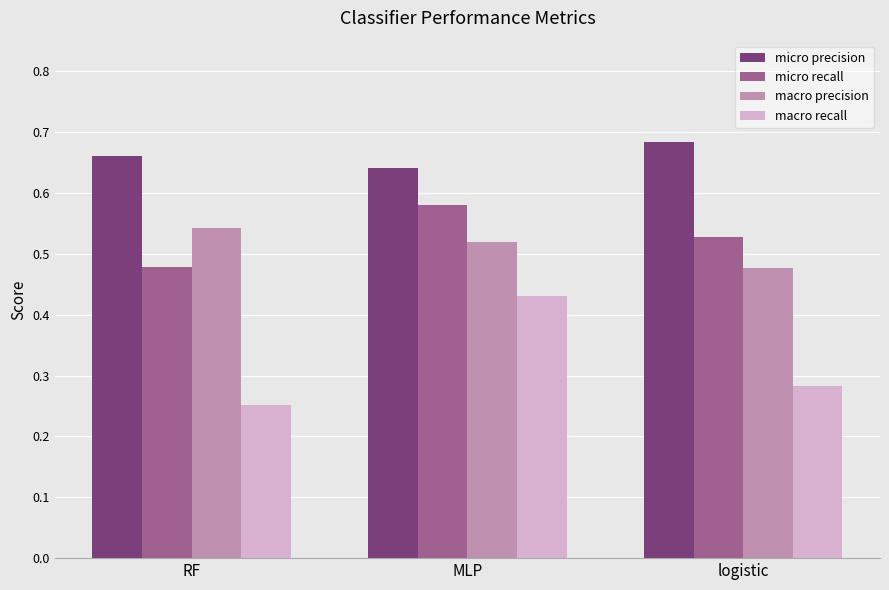

Which category has the highest value in the micro precision series?

logistic